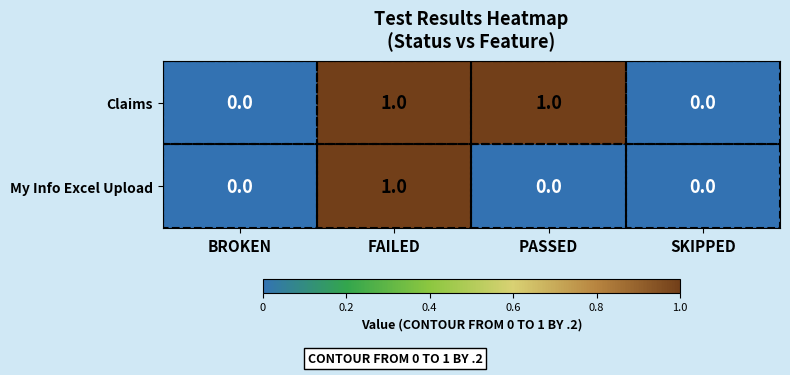

List the series in order of their overall mean, lowest first.

My Info Excel Upload, Claims